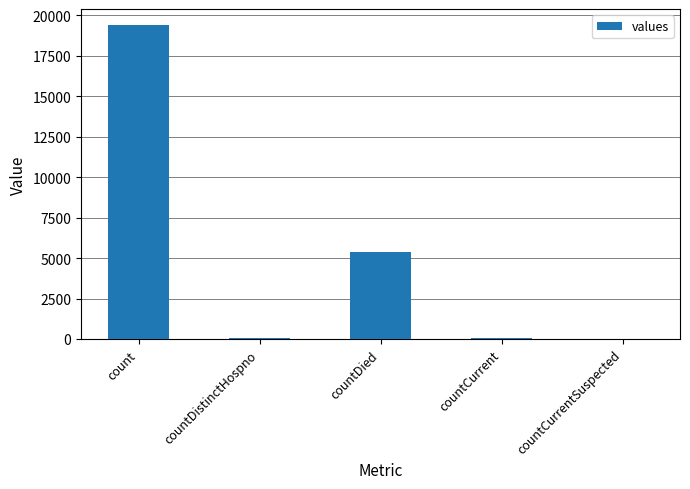

The value at countDied is 2976. True or false?

False